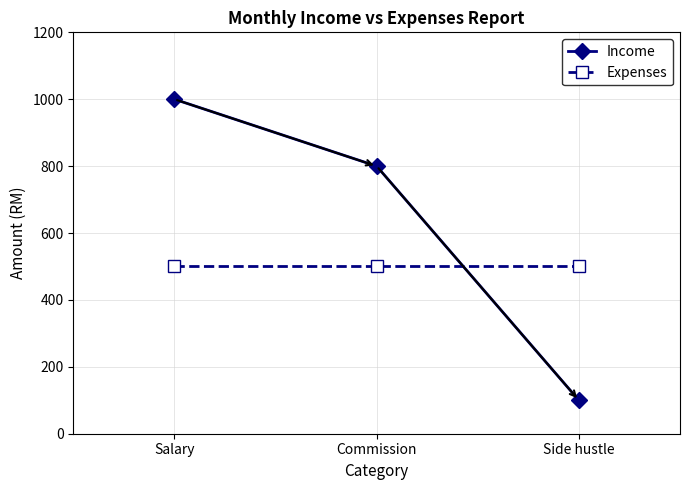

At Salary, list the series in order from largest to smallest.

Income, Expenses